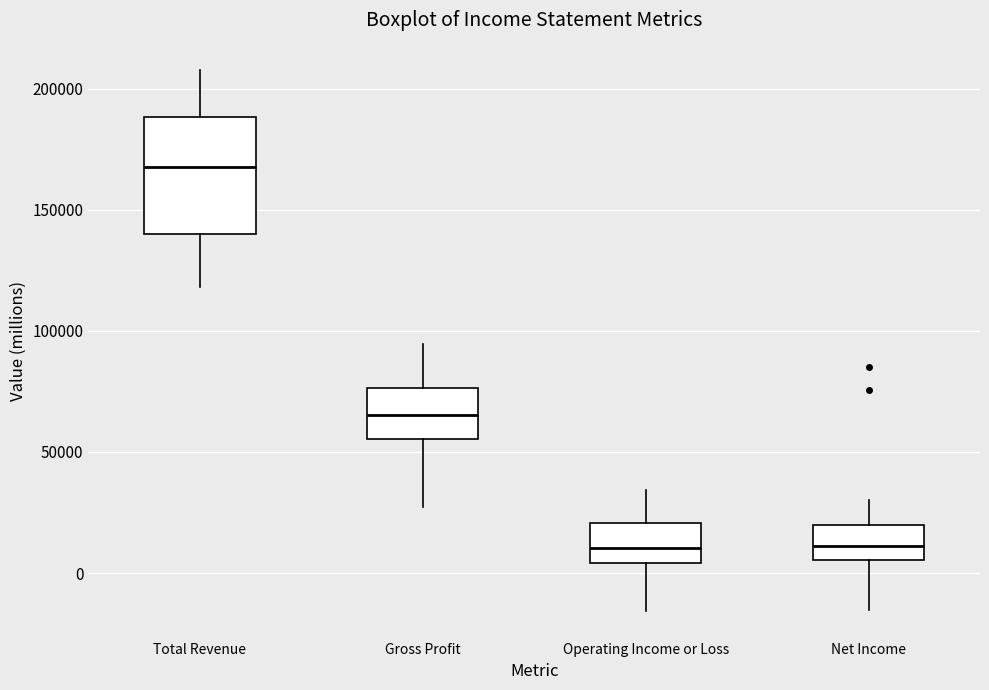

Where does the upper whisker of the box for Gross Profit end on the y-axis? The values are not printed on the chart, so give them approximately, as read against the axis.

95000